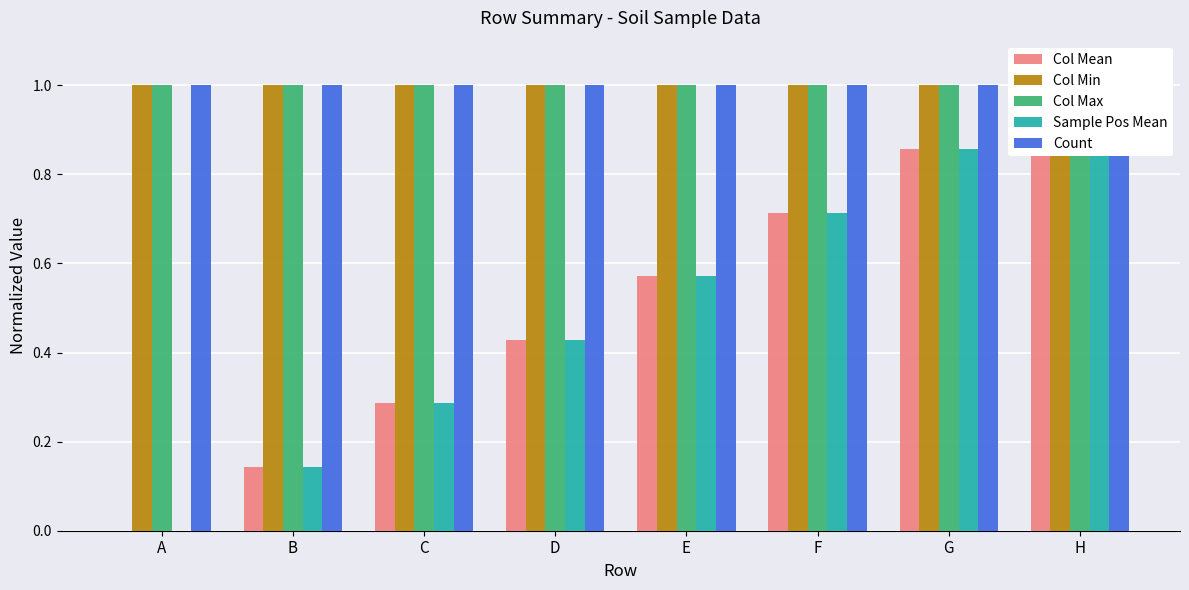

What is the value of the Count bar at the 2nd from the left?

1.0